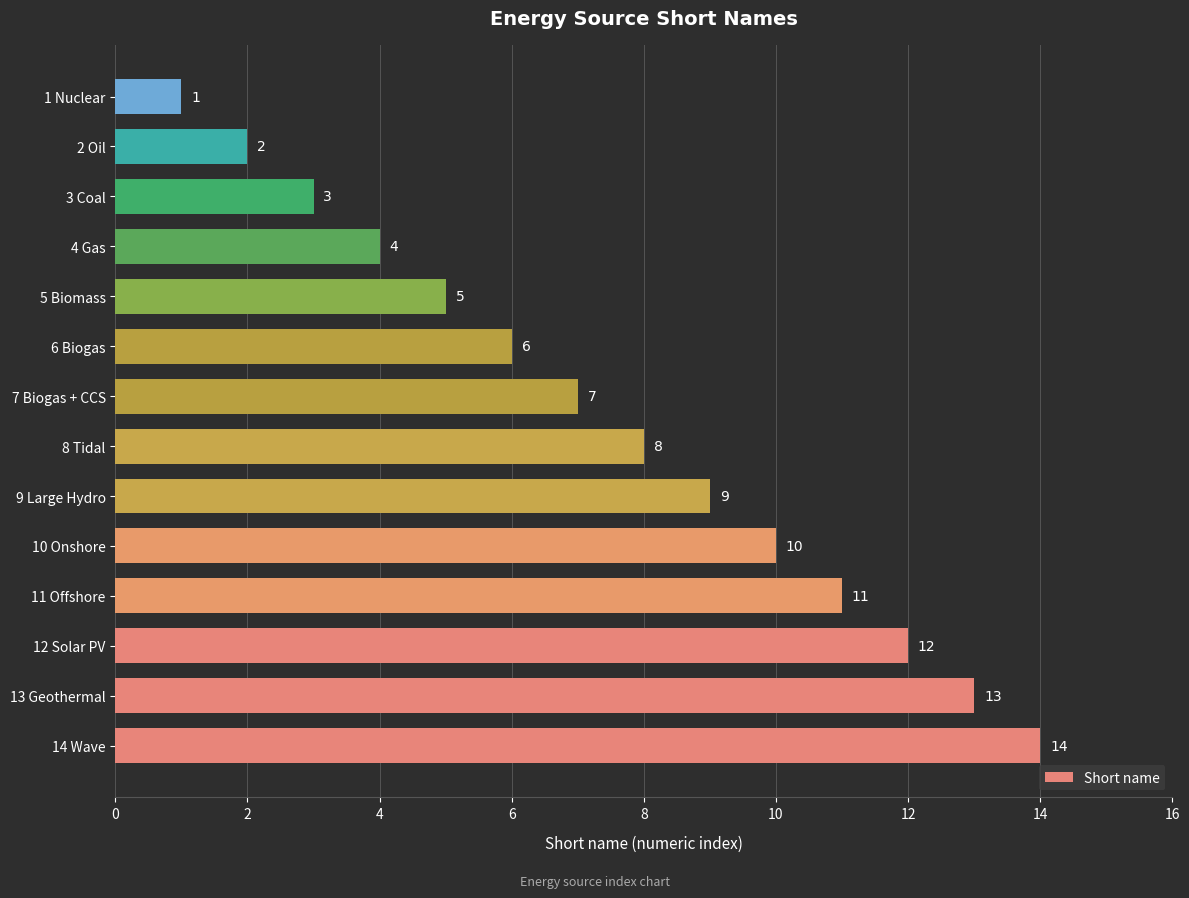

Reading top to bottom, list all the values displayed in this chart.

1 Nuclear=1	2 Oil=2	3 Coal=3	4 Gas=4	5 Biomass=5	6 Biogas=6	7 Biogas + CCS=7	8 Tidal=8	9 Large Hydro=9	10 Onshore=10	11 Offshore=11	12 Solar PV=12	13 Geothermal=13	14 Wave=14